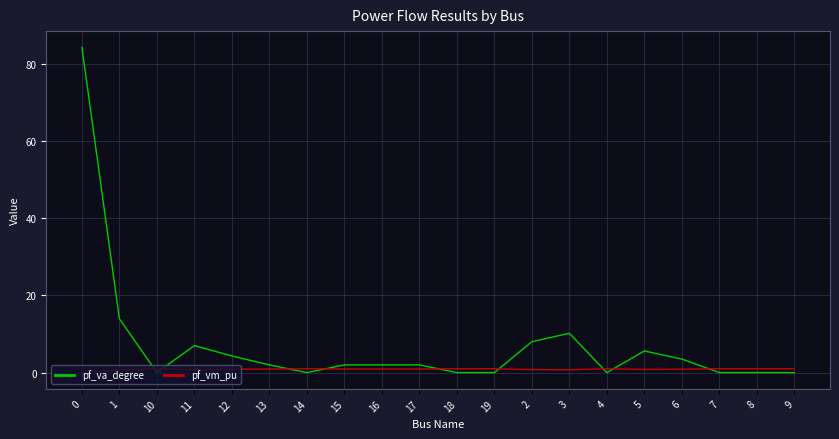

Where do pf_va_degree and pf_vm_pu first cross each other?

1 and 10